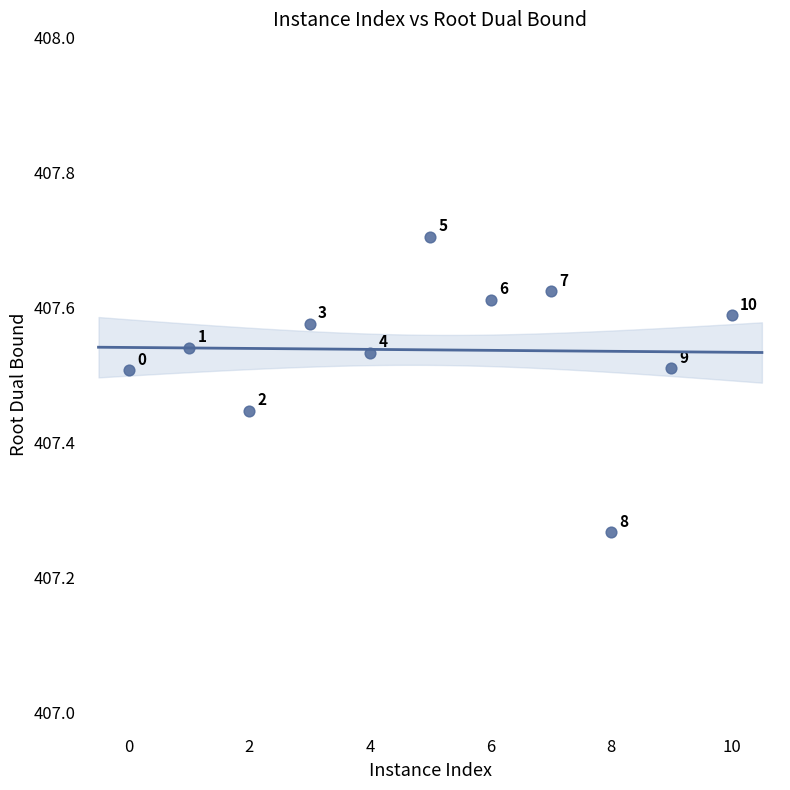

What is the range of X values (max minus min)?

10.0